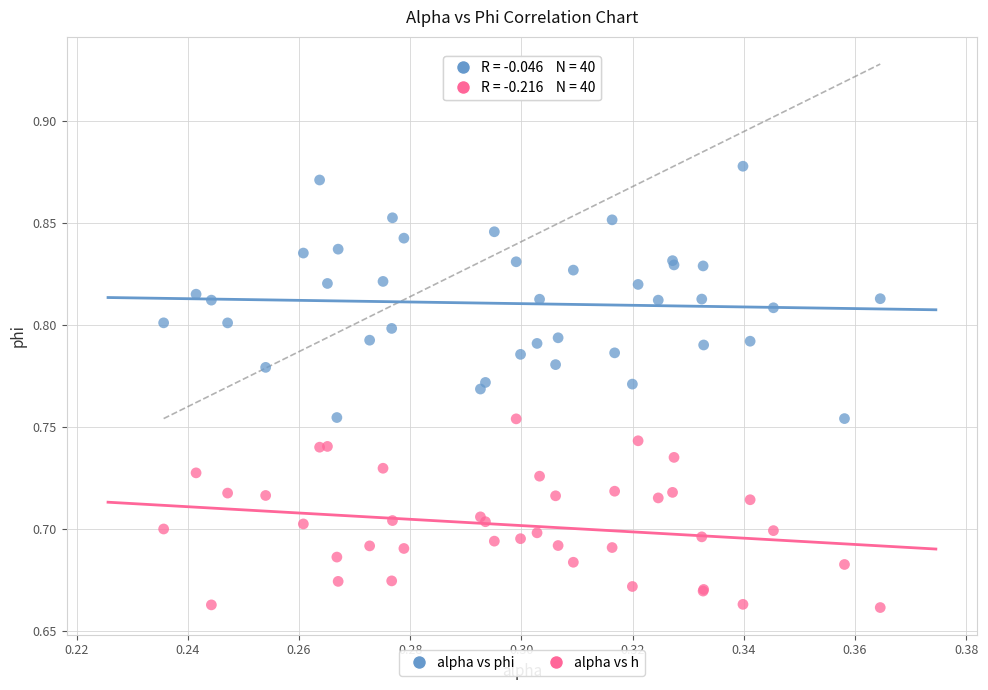

What are all the series names shown in the legend?

alpha vs phi, alpha vs h